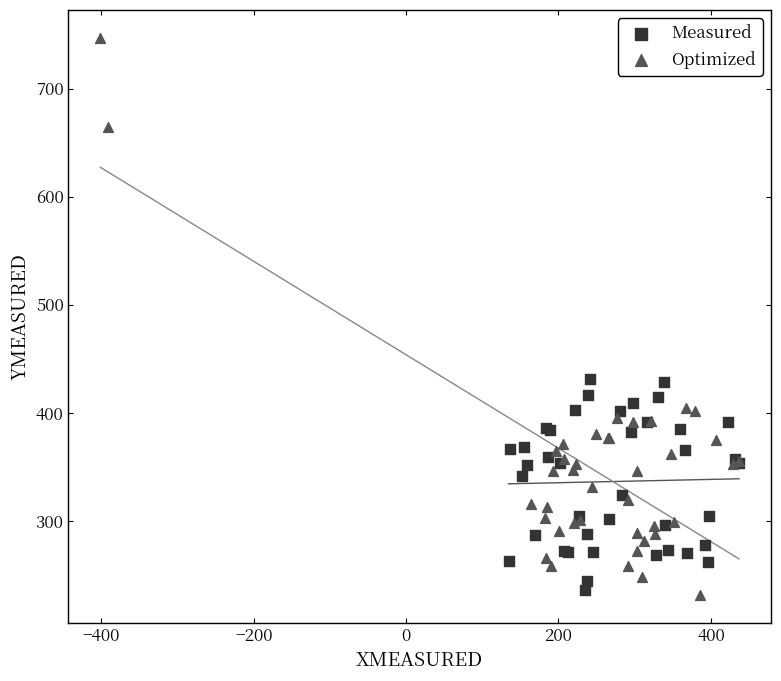

Which series has the widest spread of Y values?

Optimized